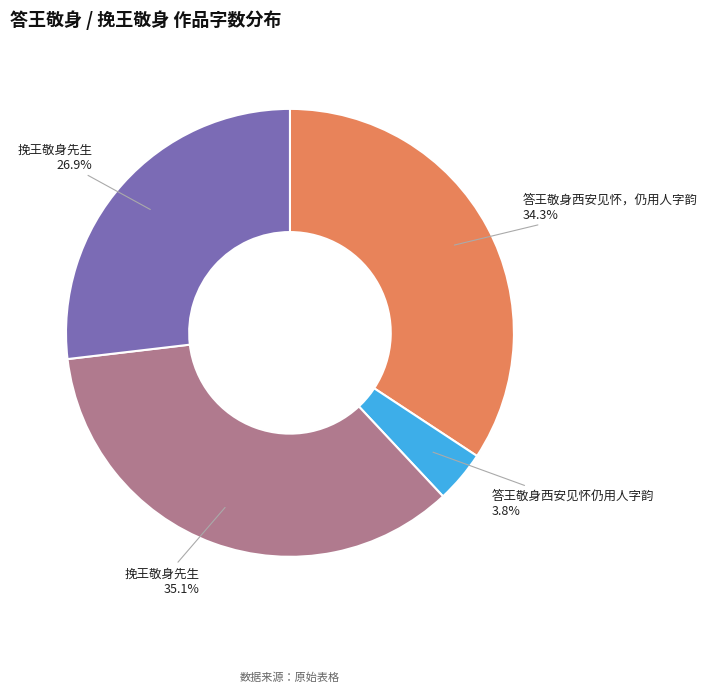

Does any single category account for the majority?

No